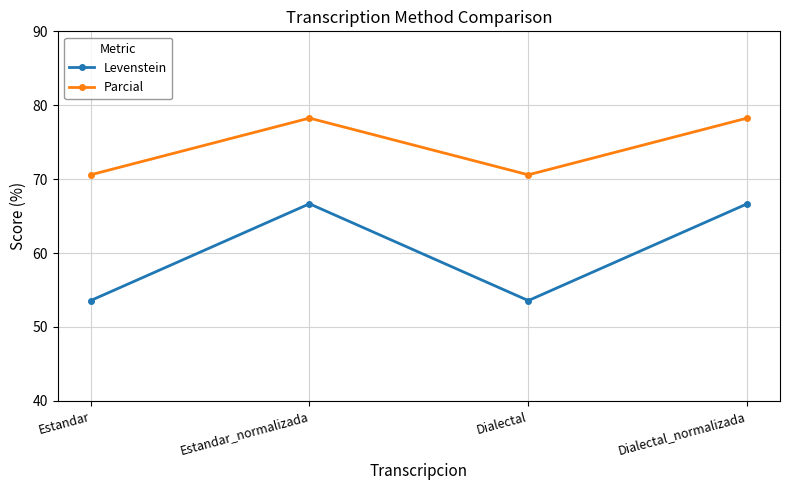

Rank the series by their average value, from highest to lowest.

Parcial, Levenstein